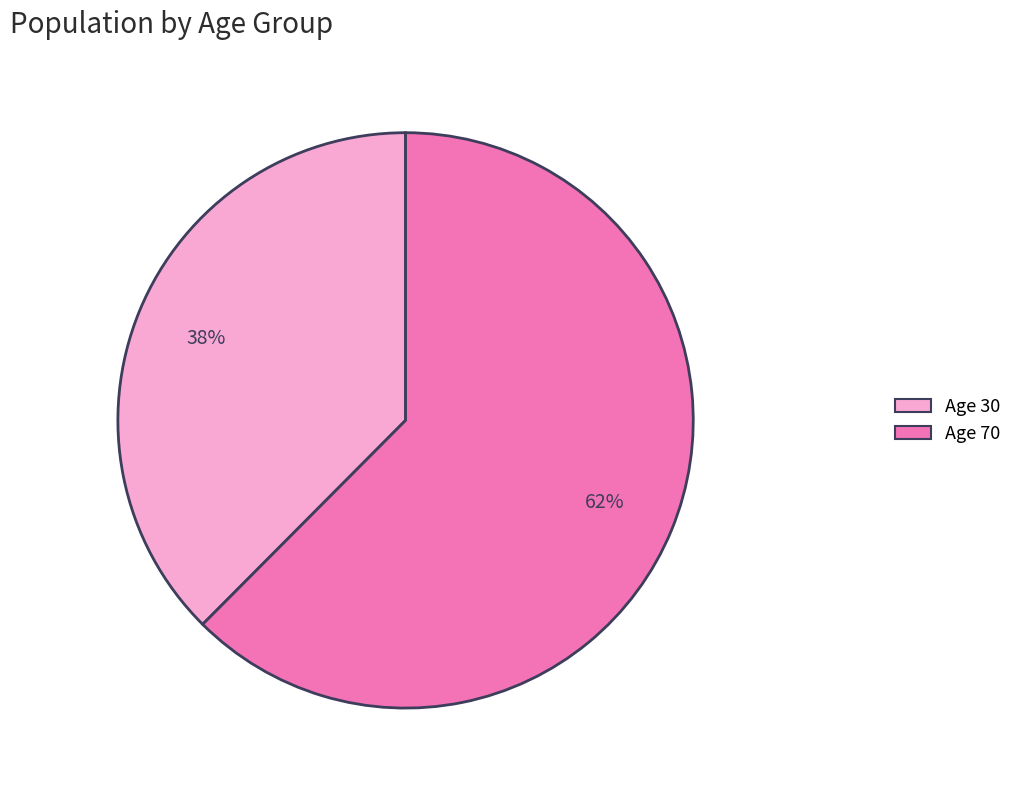

To the nearest percent, what percentage of the pie is Age 70?

62%